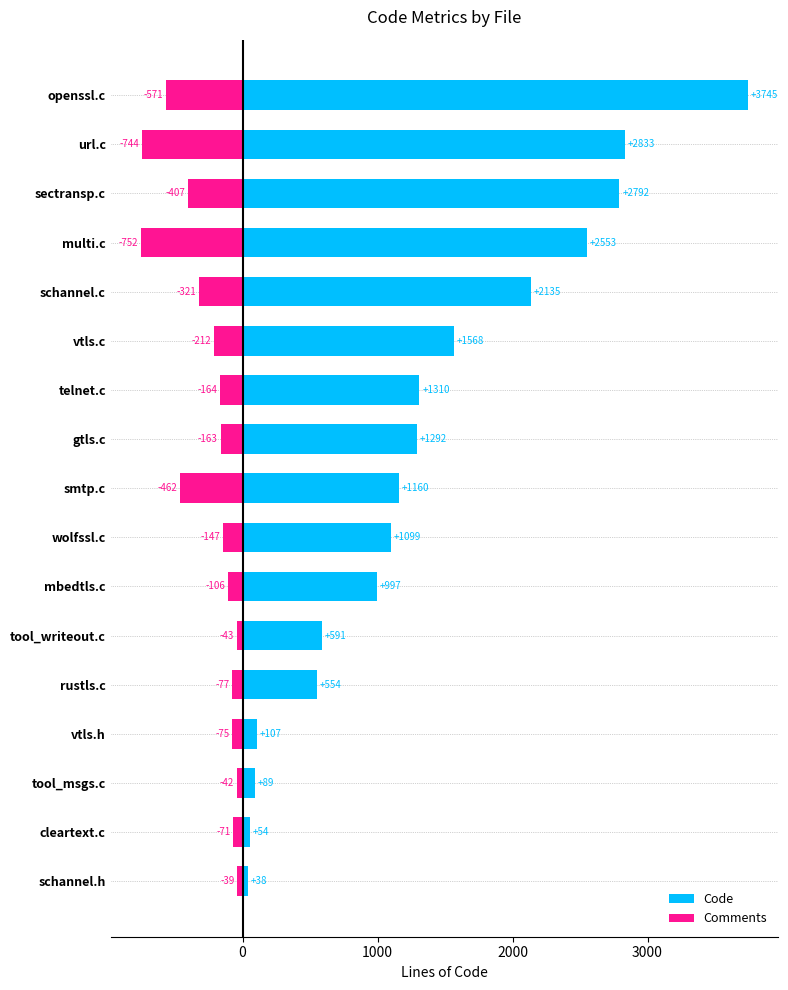

What is the greatest value displayed?

3745